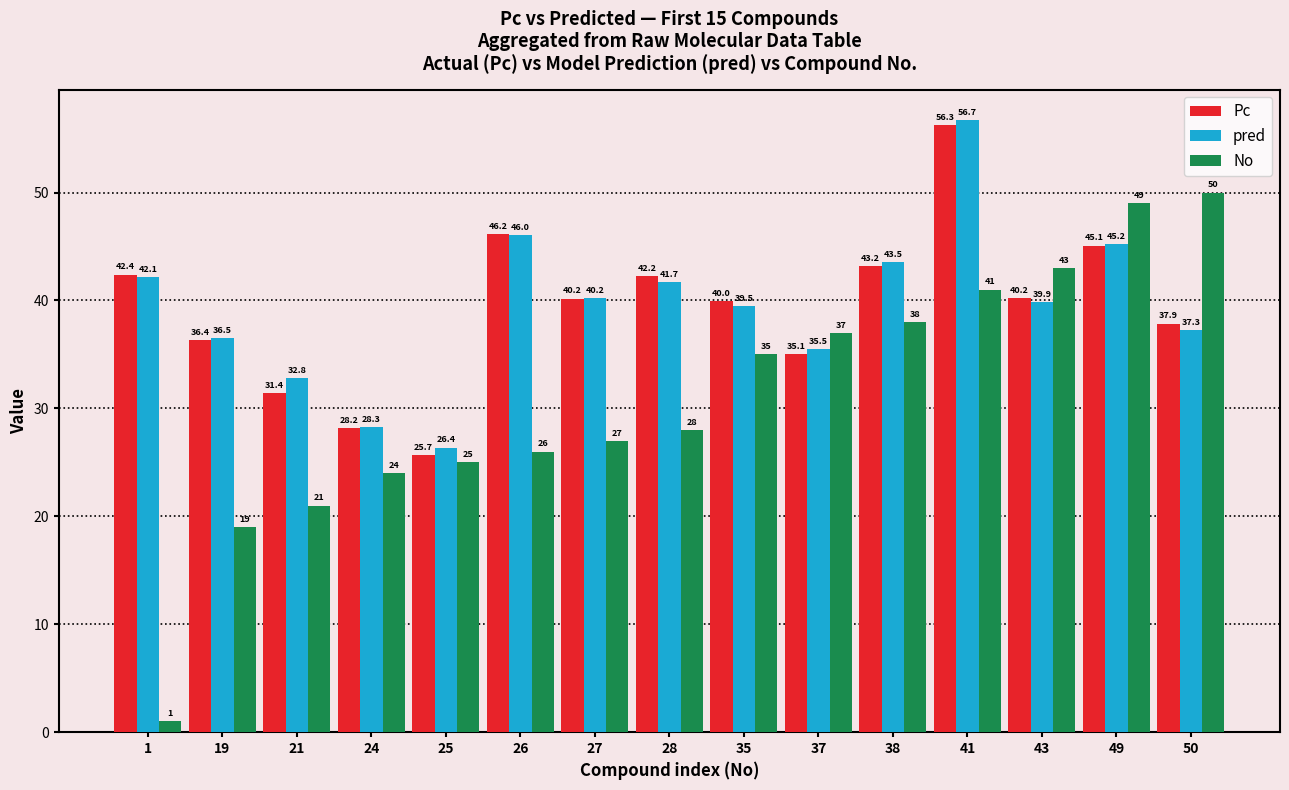

What is the total value across all series at 27?

107.4